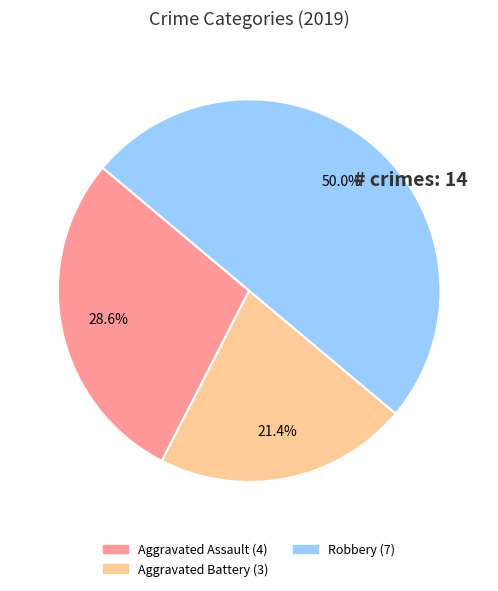

How many slices are in this pie chart?

3